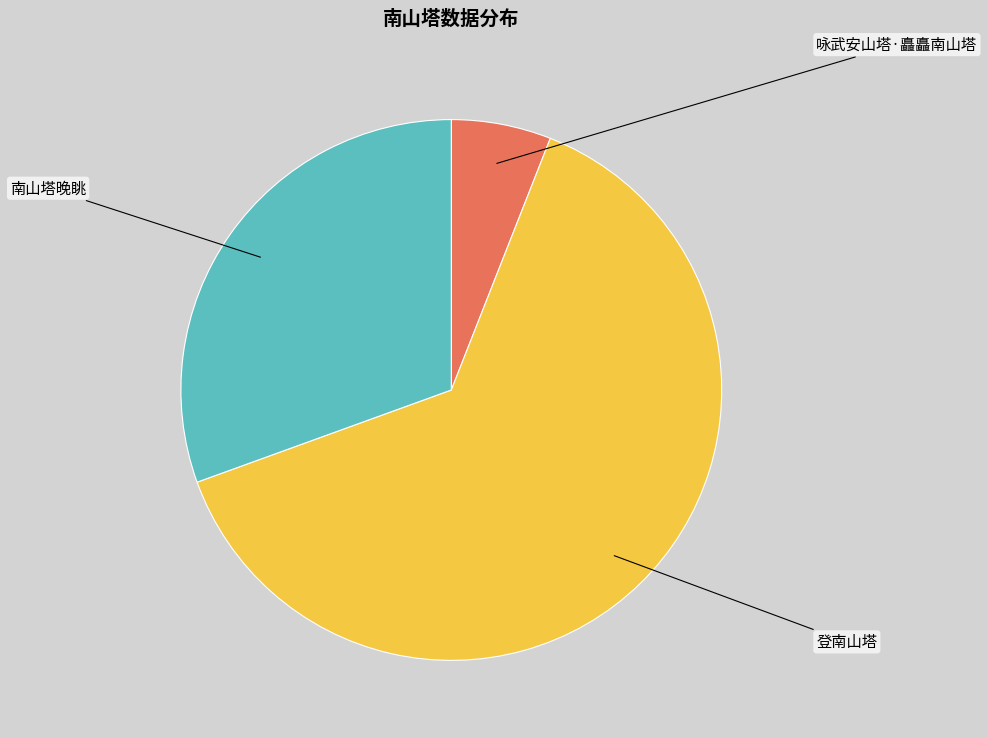

What is the total percentage of 南山塔晚眺 and 登南山塔?

94.0%